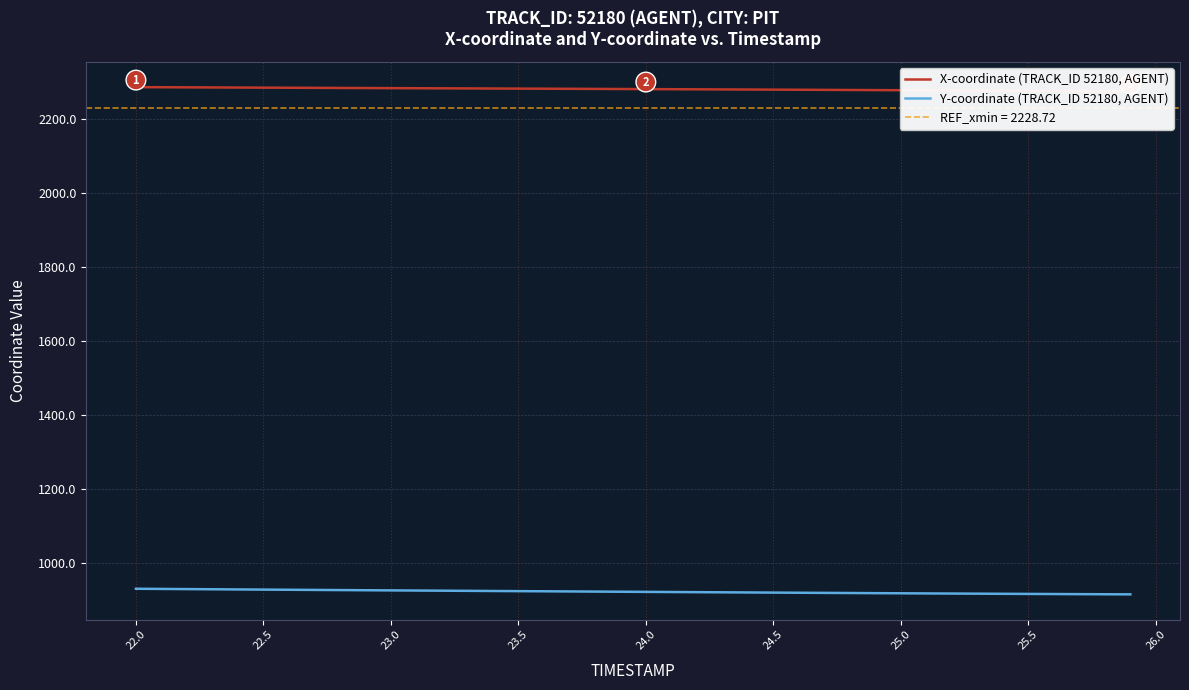

What is the smallest value displayed?

914.6